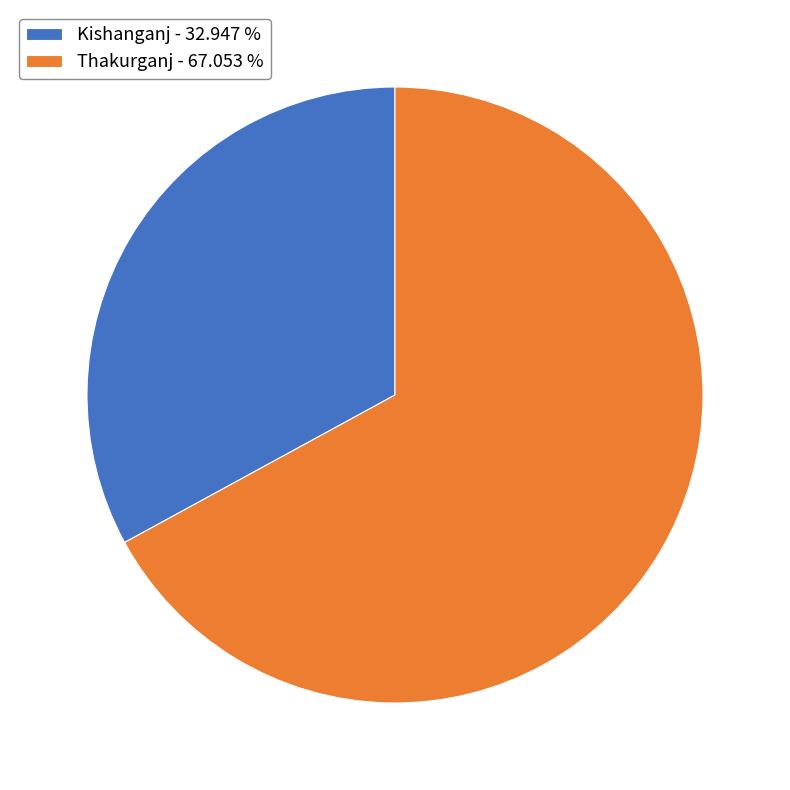

Which category has the smallest portion of the pie?

Kishanganj